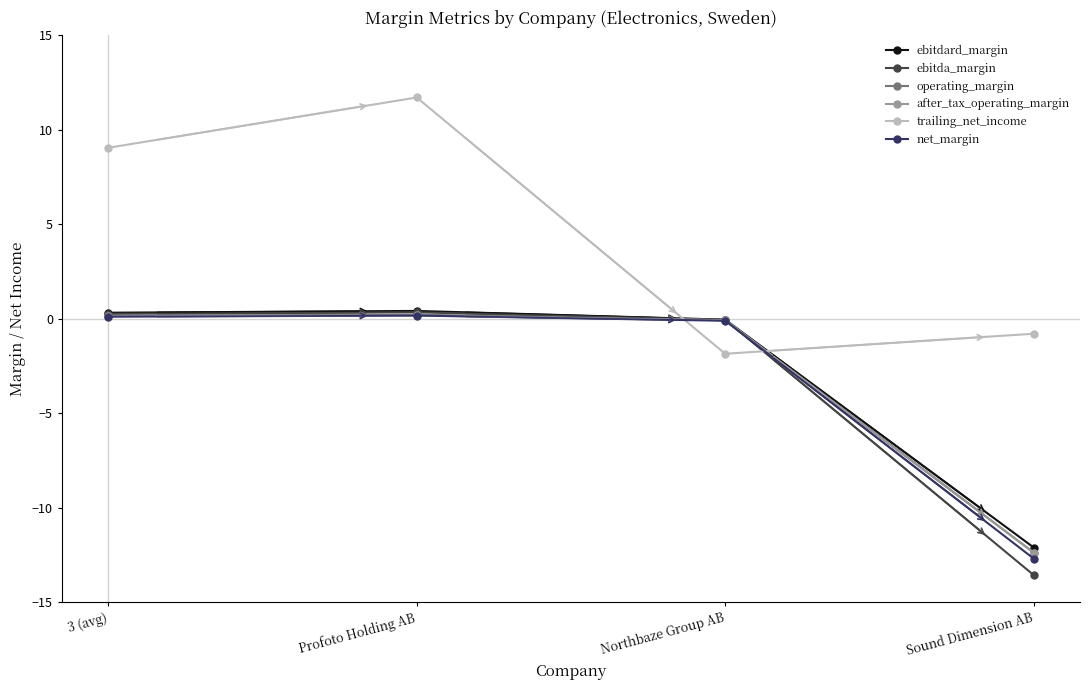

What is the label of the 2nd point from the right?

Northbaze Group AB